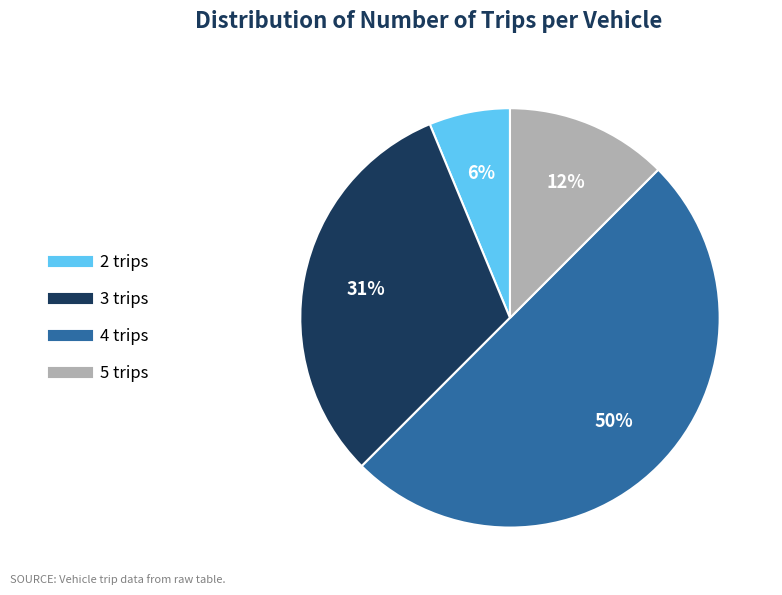

Is it true that 4 trips is 36% of the pie?

False